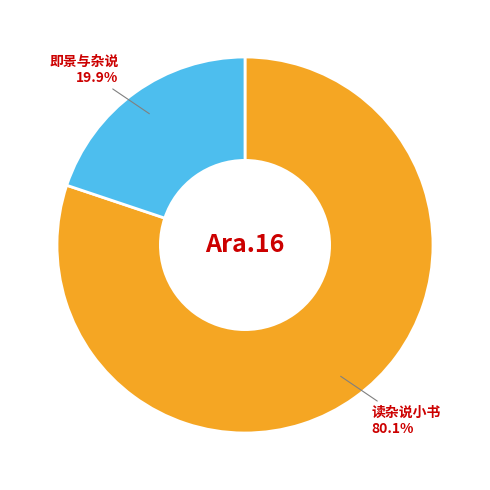

Which slice represents more than half of the pie?

读杂说小书